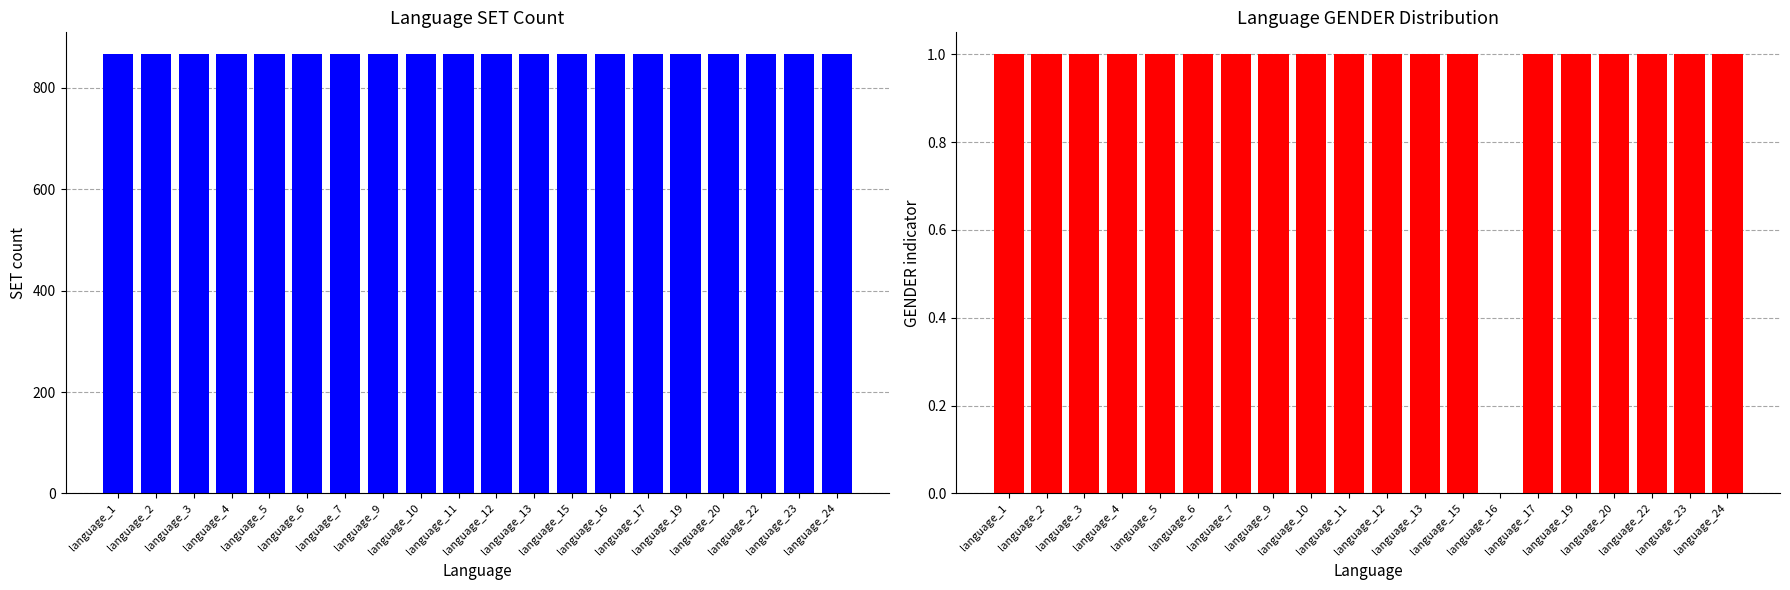

What is the spread (max minus min) of values at language_11?

865